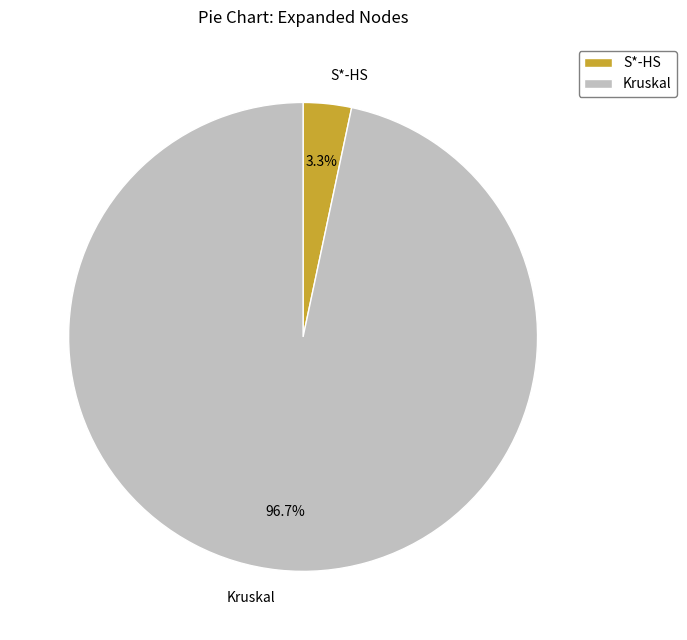

Between S*-HS and Kruskal, which is larger?

Kruskal